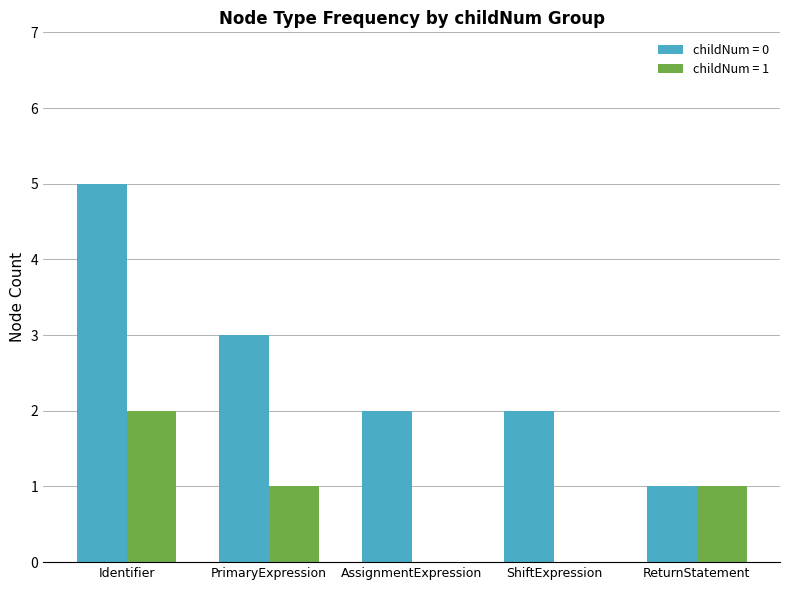

Which series has the largest total across all categories?

childNum = 0